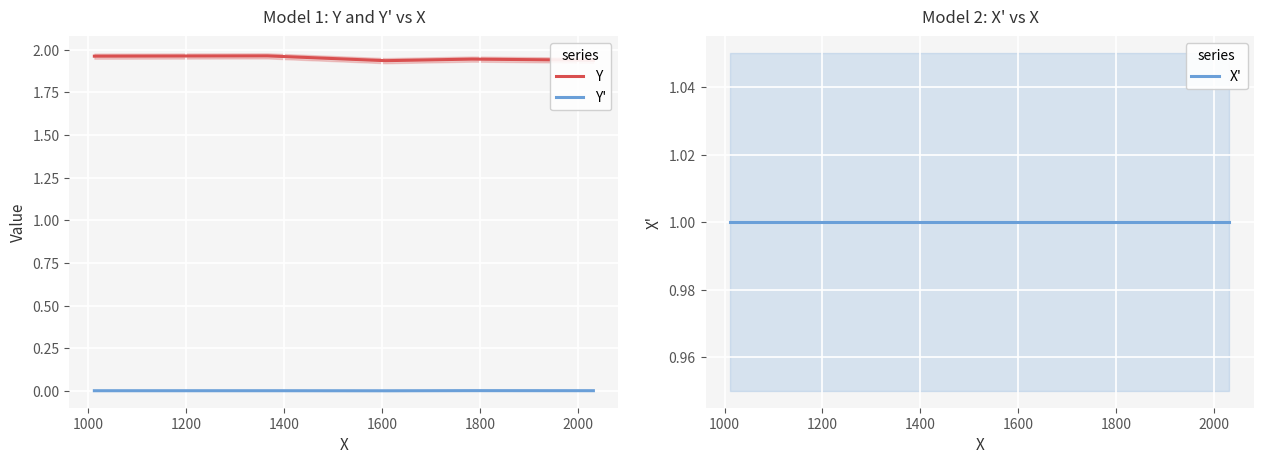

True or false: Y has more than 0 points higher than both neighbors.

True